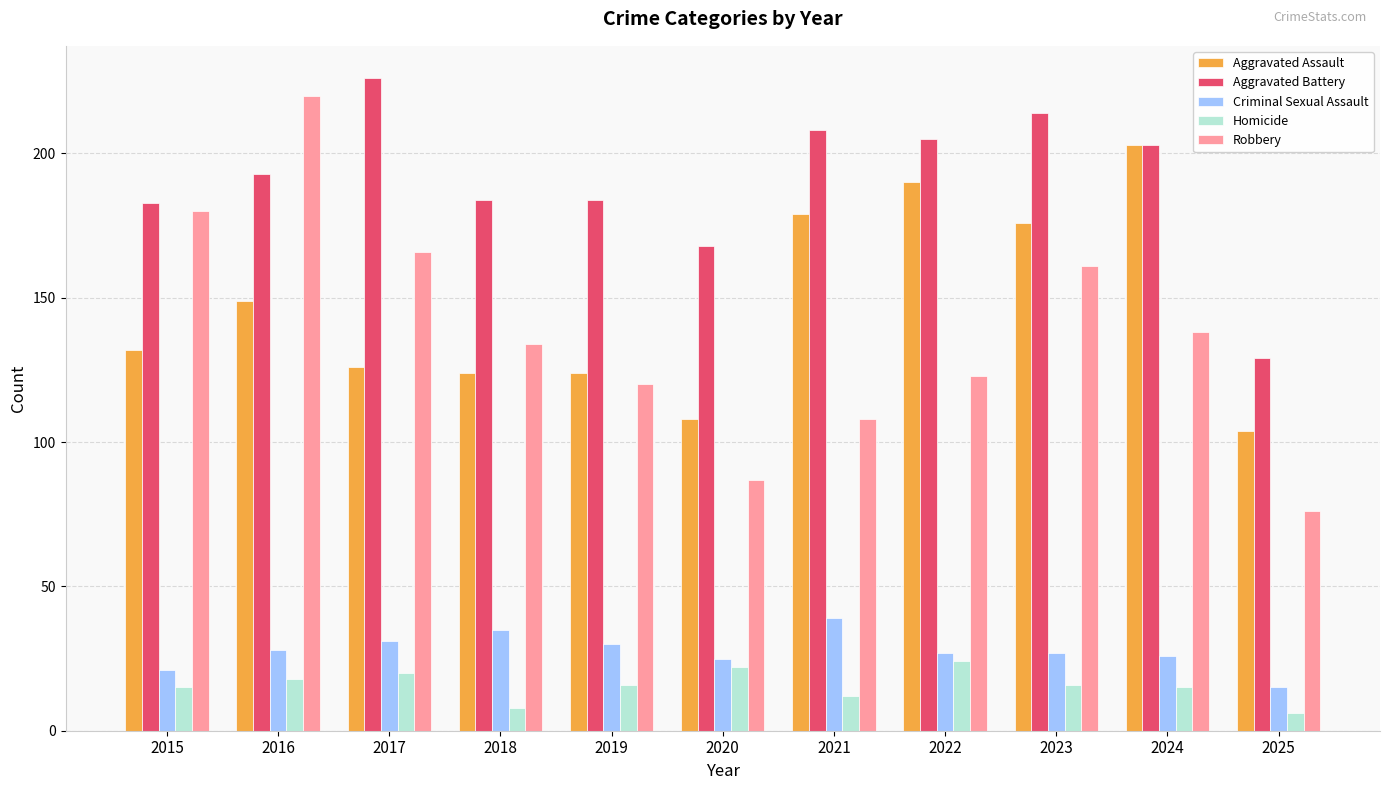

At which label does Homicide first exceed 16?

2016